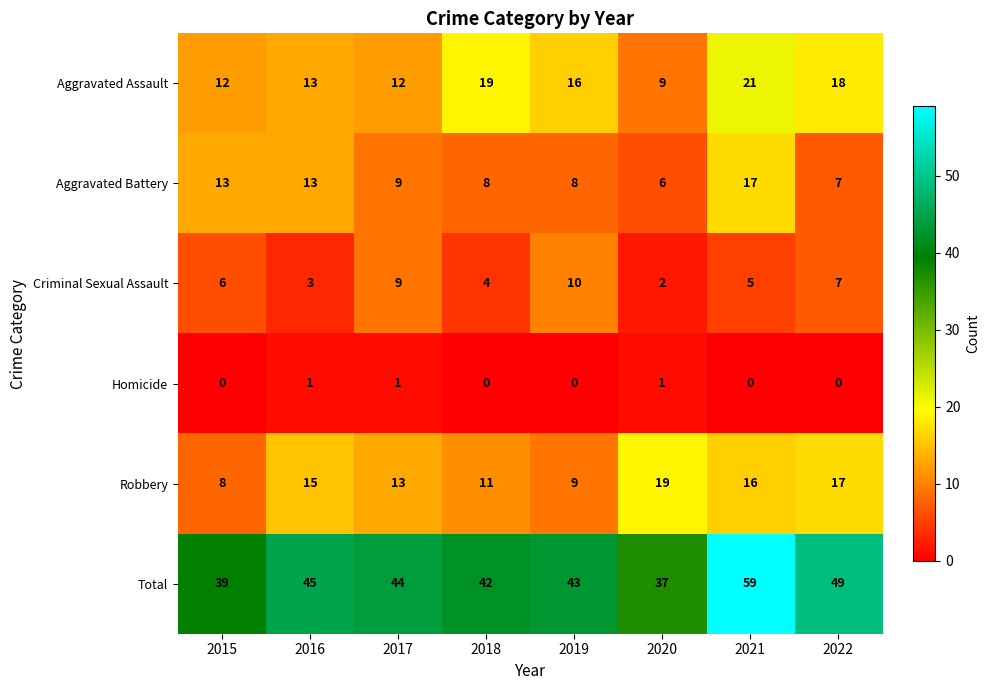

What is the spread (max minus min) of values at 2021?

59